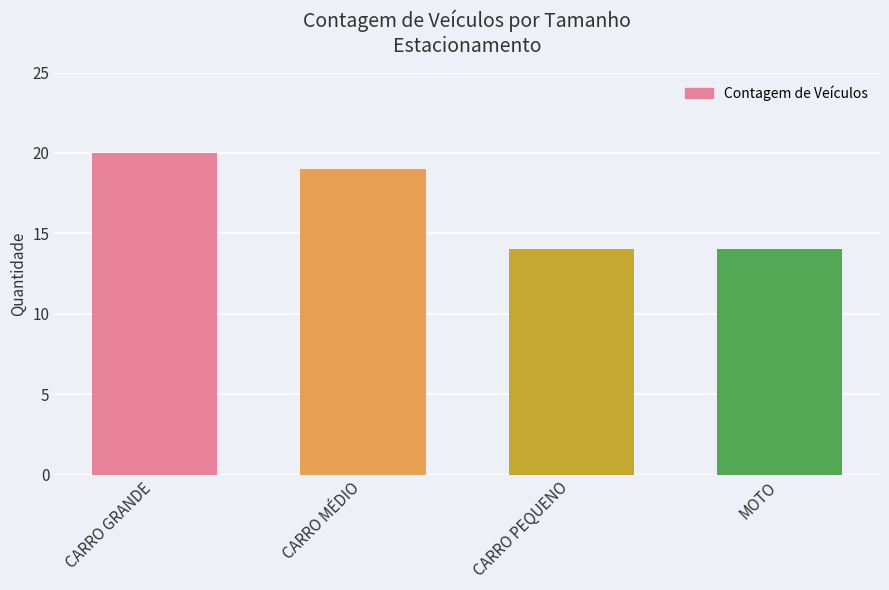

What is the greatest value displayed?

20